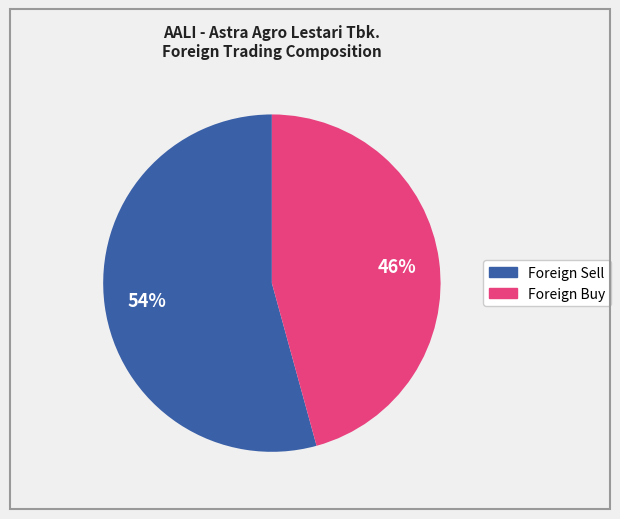

Do Foreign Buy and Foreign Sell together represent more than half of the pie?

Yes